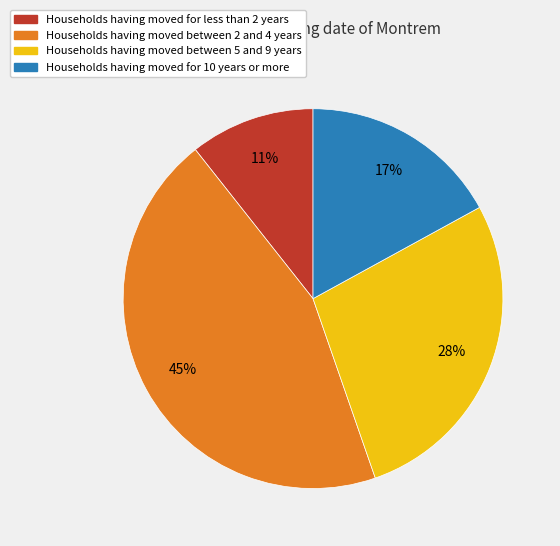

Is there a majority slice in this chart?

No